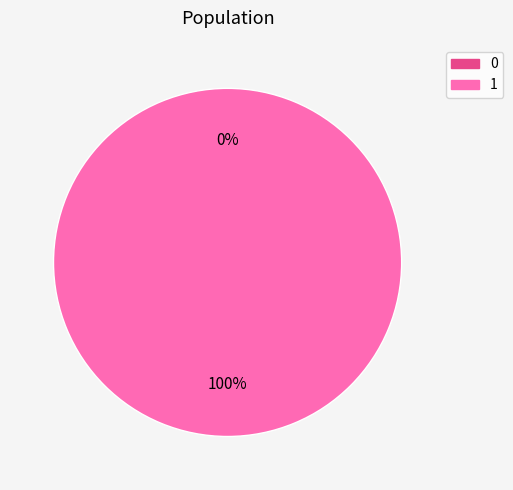

Rank the categories by value from lowest to highest.

0, 1